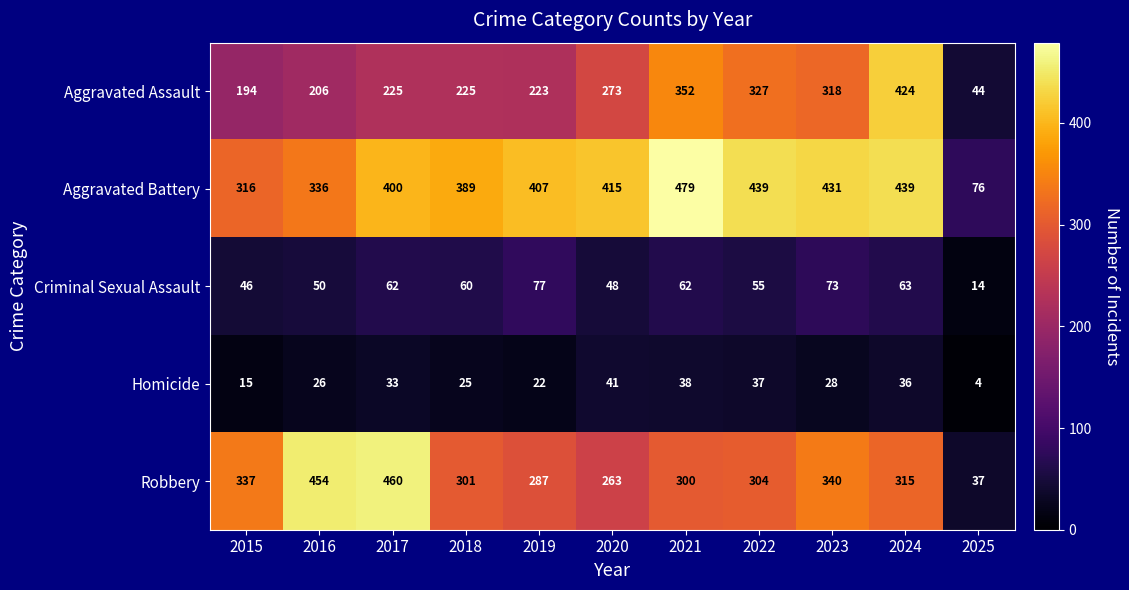

What is the maximum value for Criminal Sexual Assault?

77